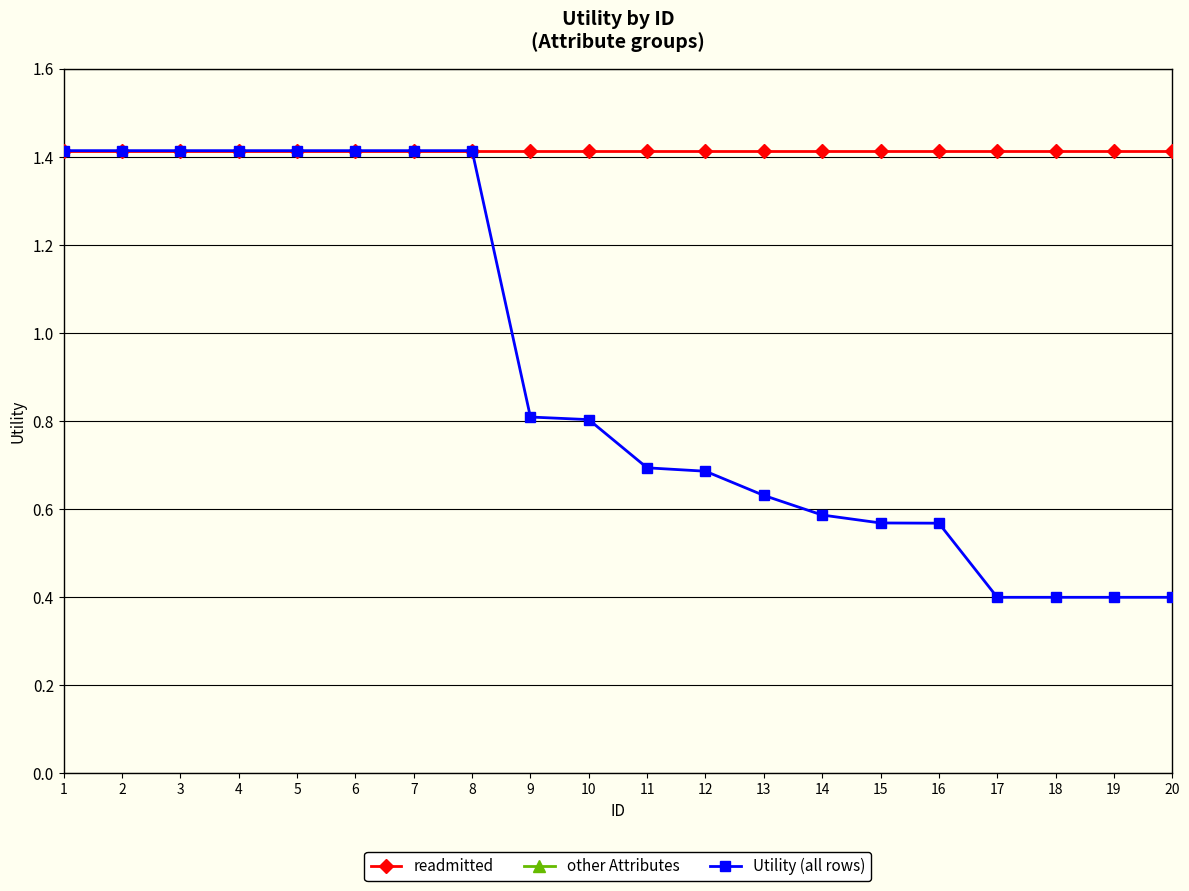

What is the value of the Utility (all rows) point at the 2nd from the left?

1.4